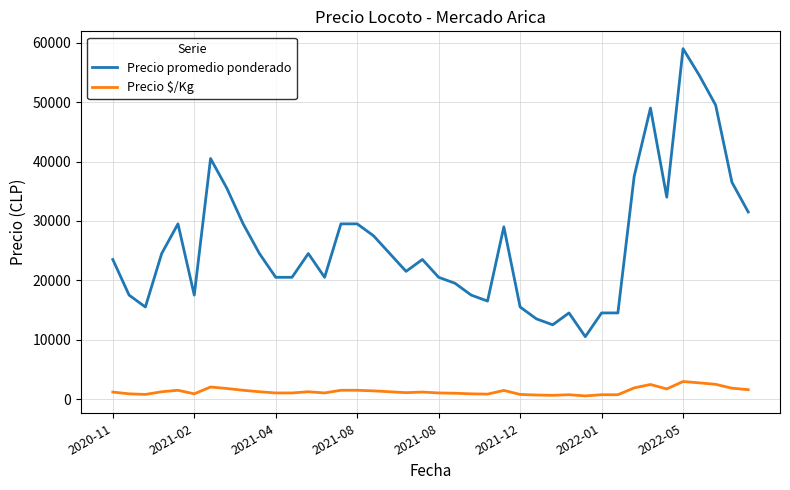

Rank the series by their maximum value, from highest to lowest.

Precio promedio ponderado, Precio $/Kg